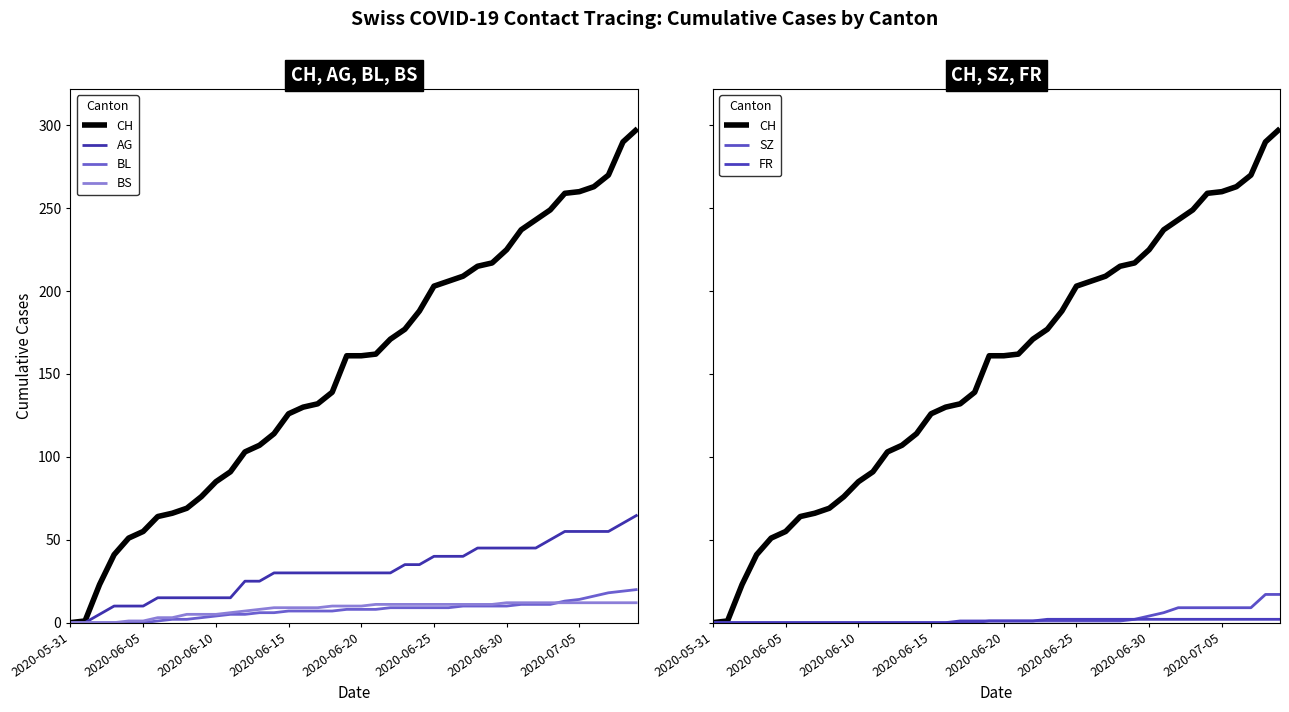

What is the label of the 27th point from the right?

13